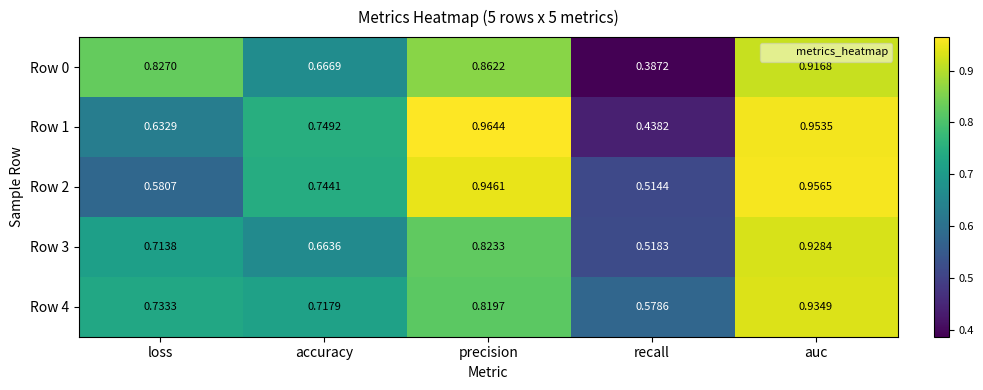

Rank the categories by Row 2 value from lowest to highest.

recall, loss, accuracy, precision, auc